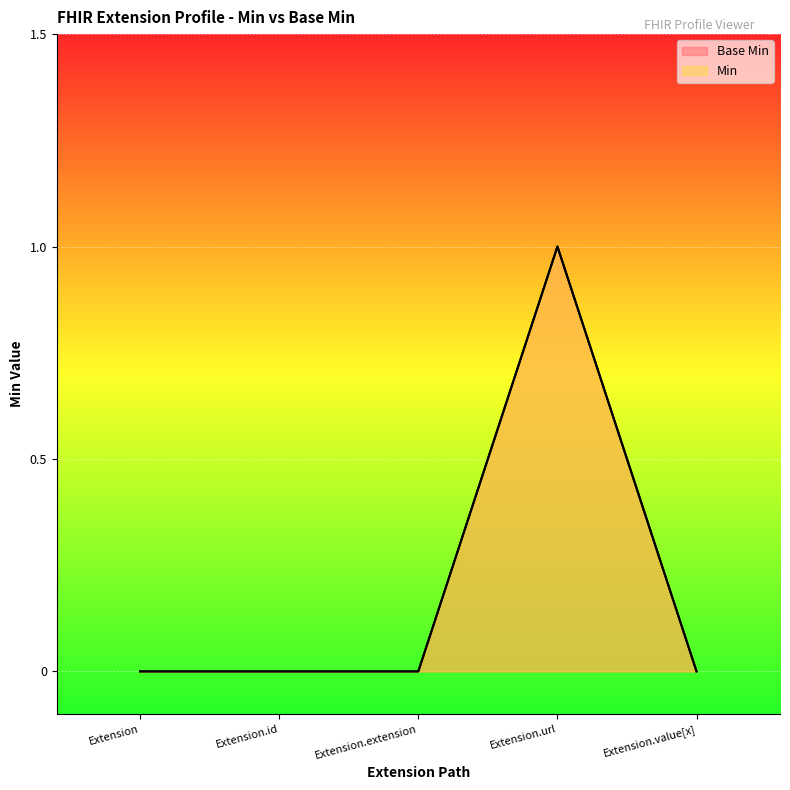

What position from the right is Extension?

5